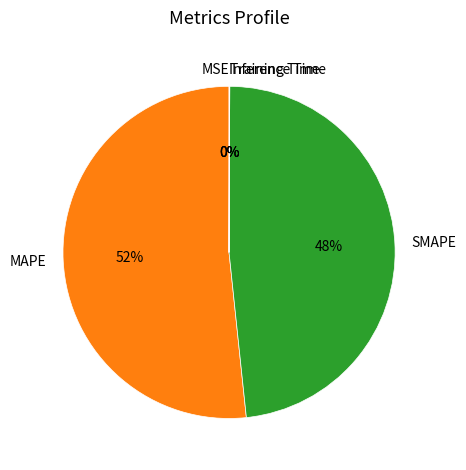

What is the majority slice?

MAPE